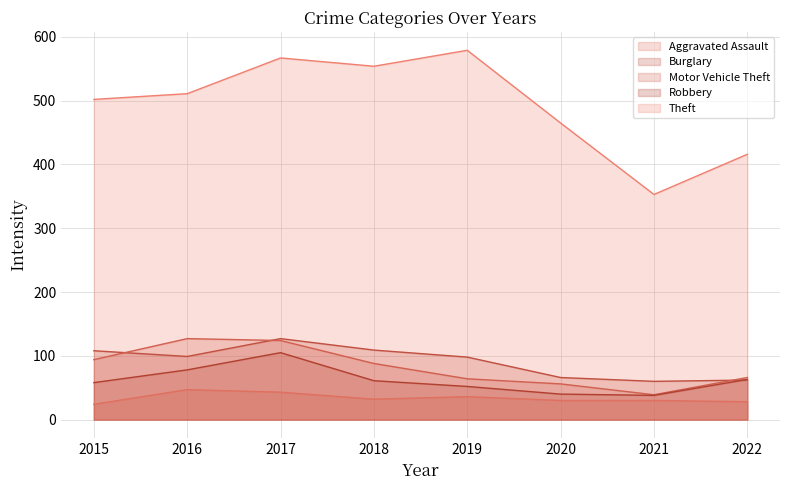

Which series has the widest spread of values?

Theft